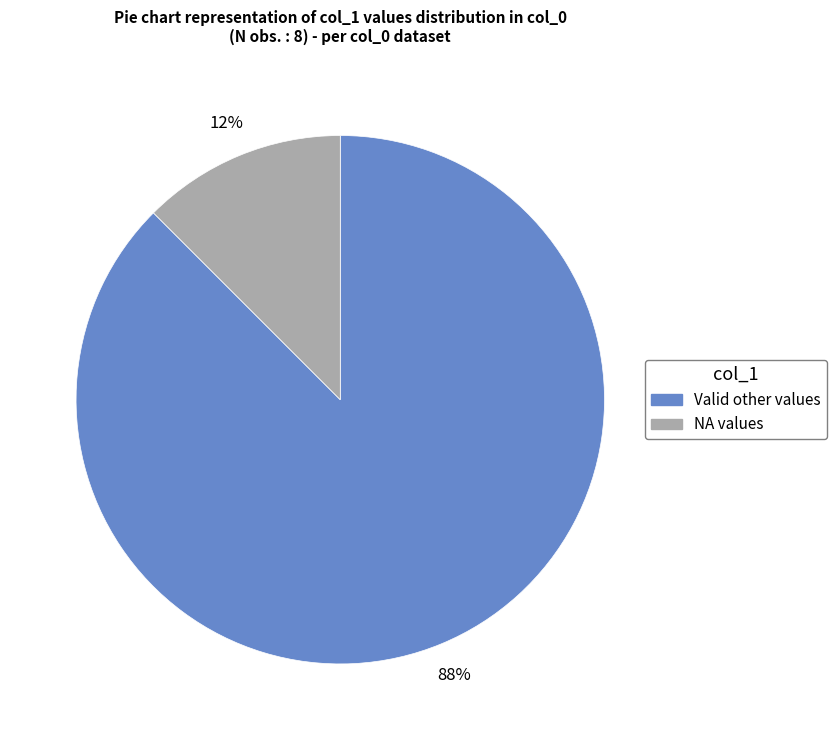

To the nearest percent, what is the average slice percentage?

50%